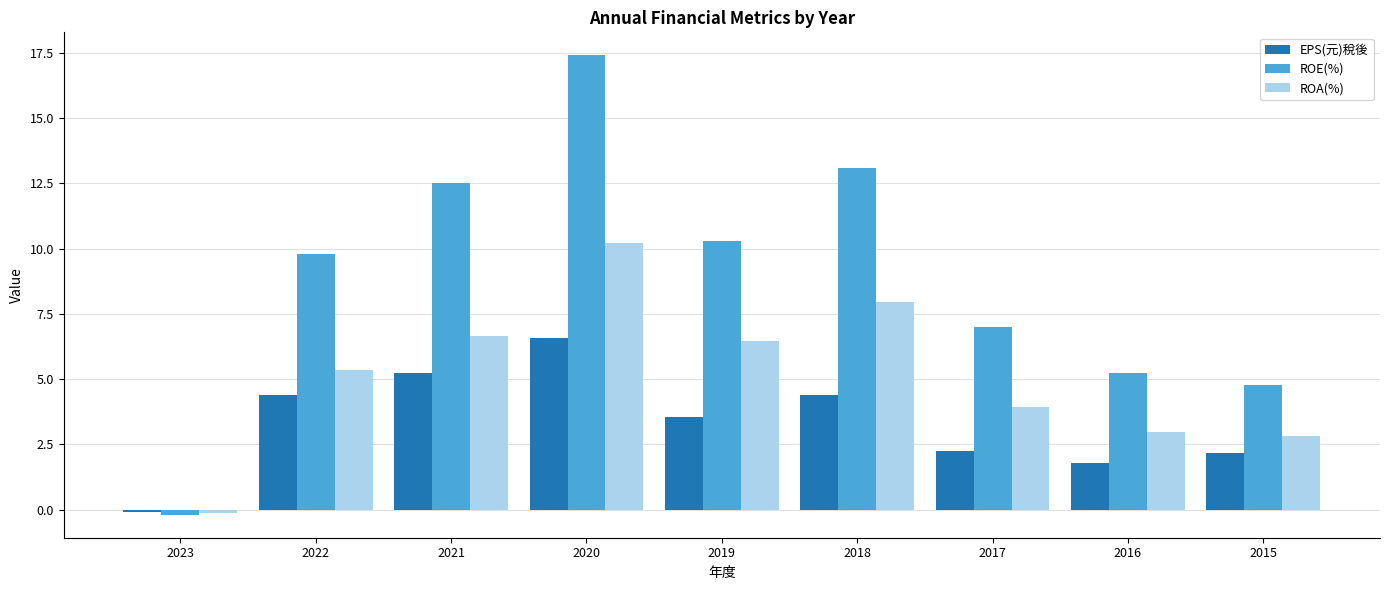

List the series in order of their peak value, lowest first.

EPS(元)稅後, ROA(%), ROE(%)